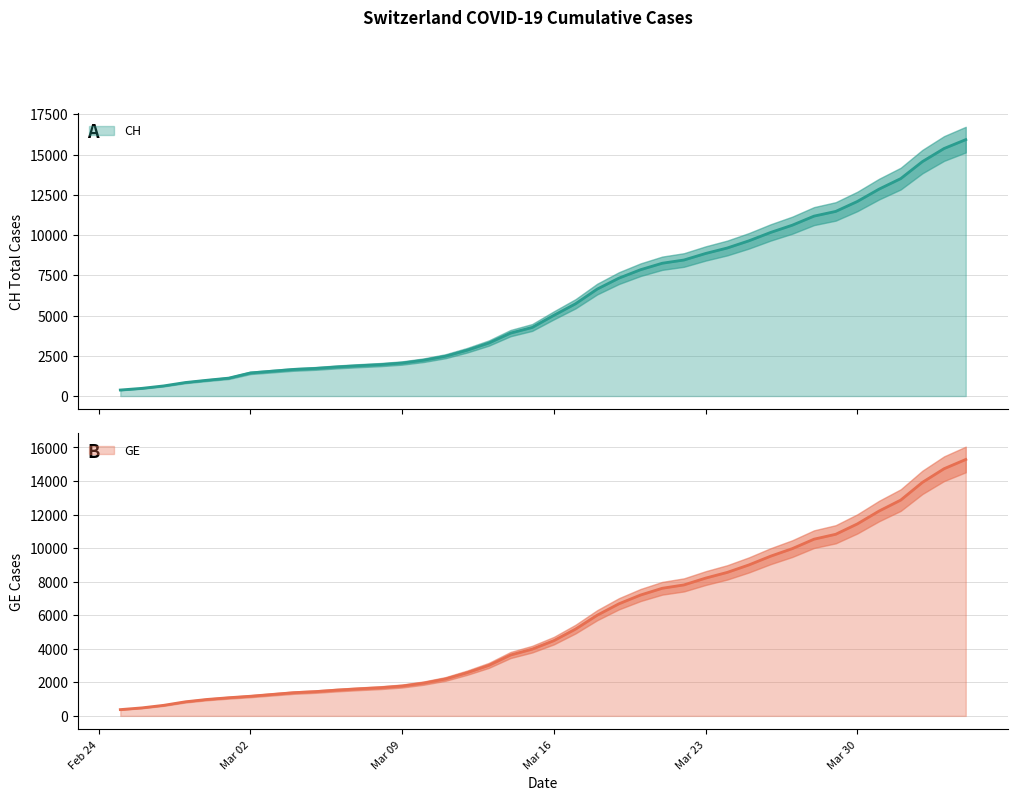

True or false: CH and GE intersect in this chart.

False